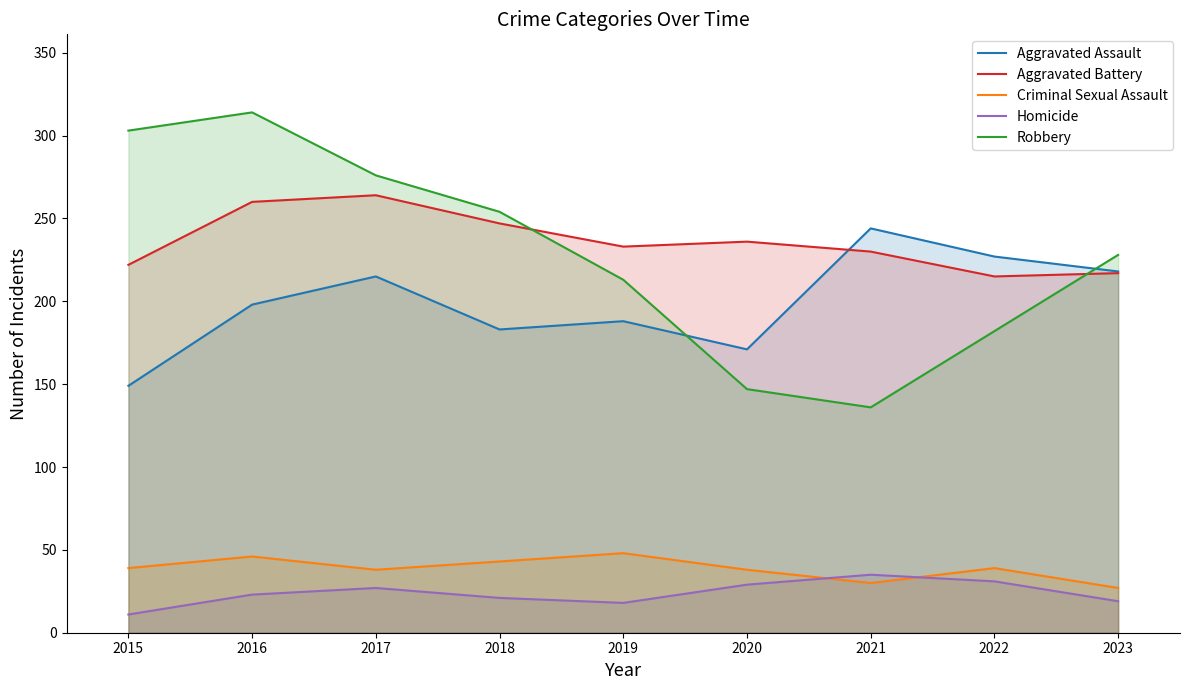

Does the chart have visible grid lines?

No